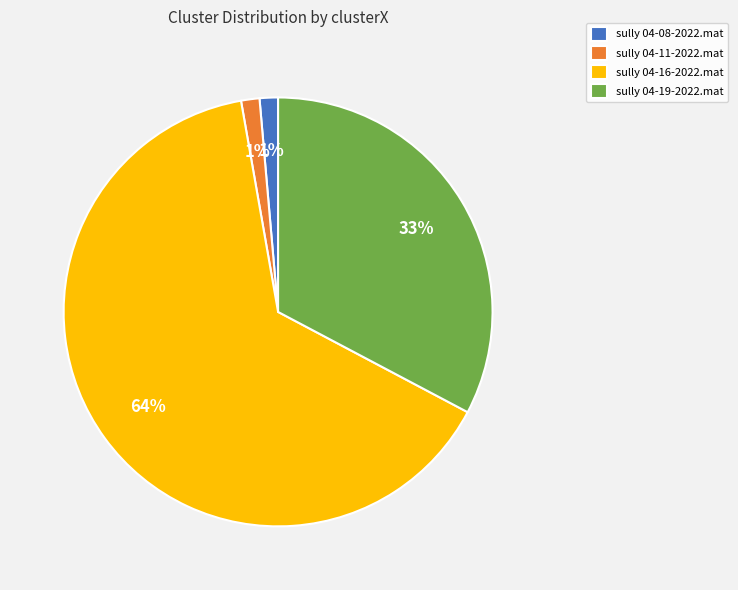

What percentage is the sully 04-11-2022.mat slice, to the nearest percent?

1%